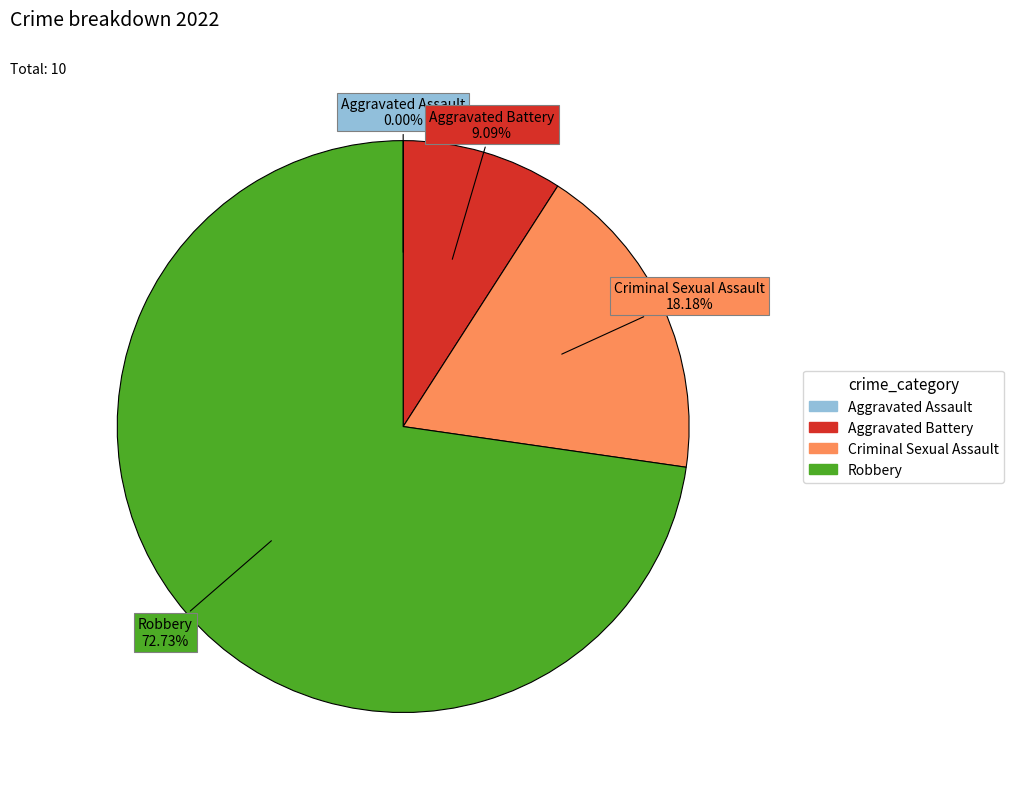

Approximately how many times larger is the value at Criminal Sexual Assault compared to Aggravated Battery?

2.0